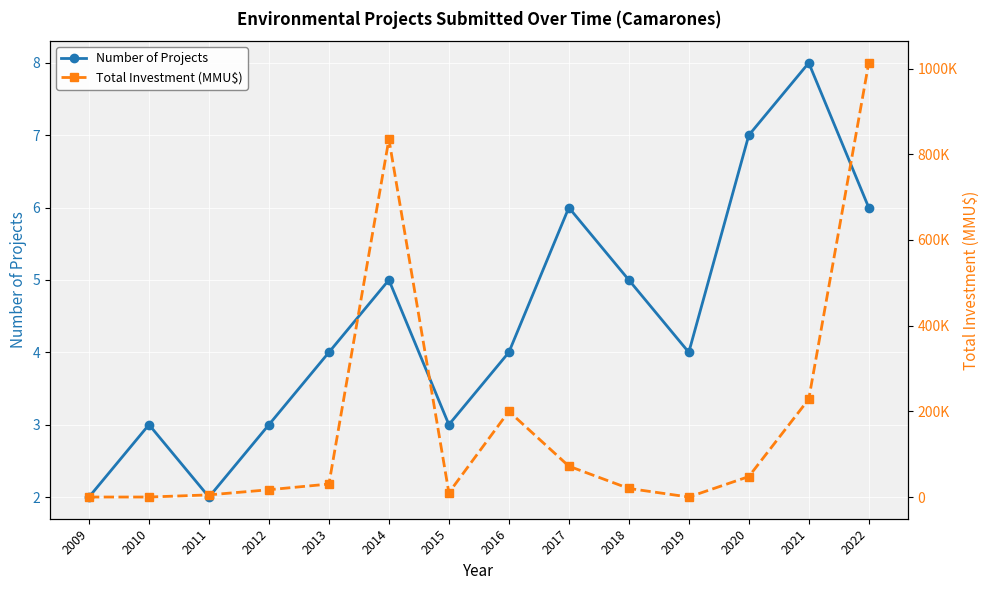

Is it true that Total Investment (MMU$) equals 72000 at 2017?

True